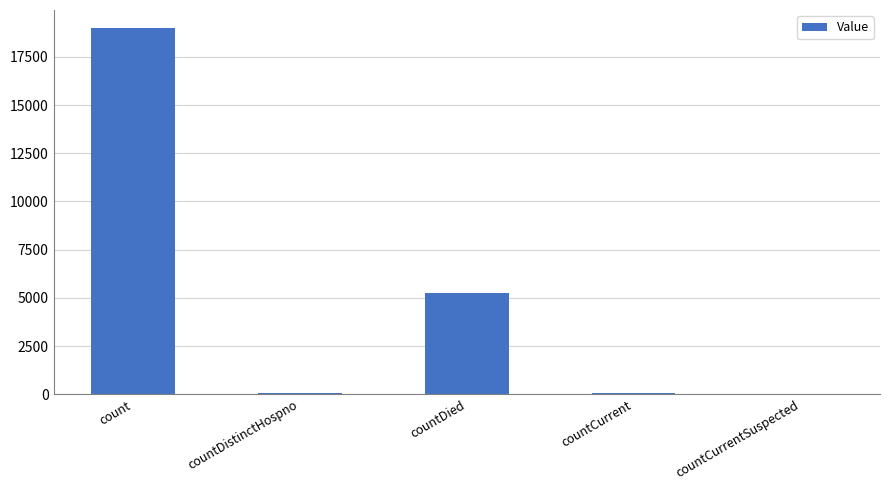

How many series are shown in this chart?

1